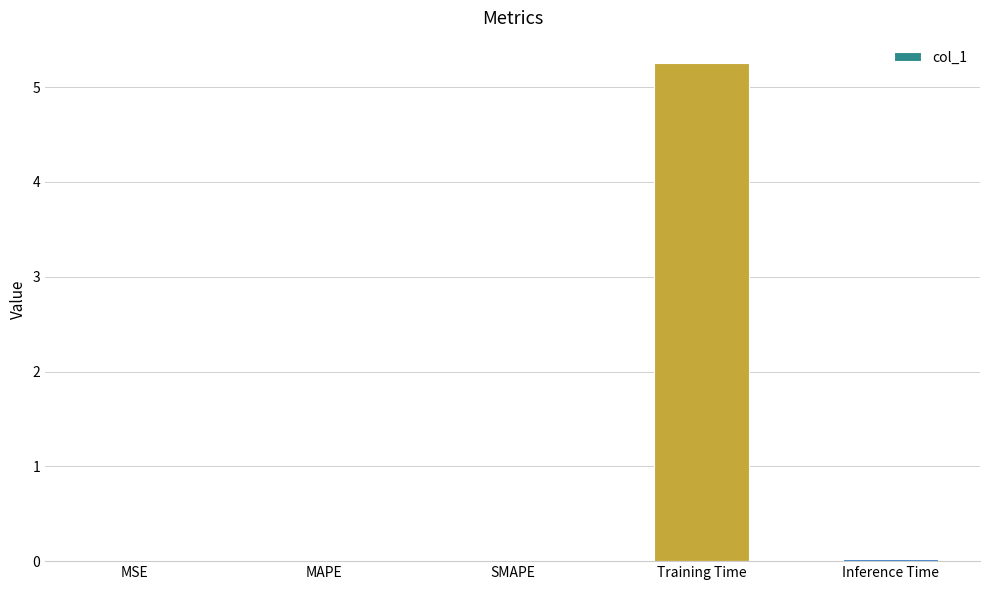

What is the maximum value shown in the chart?

5.3